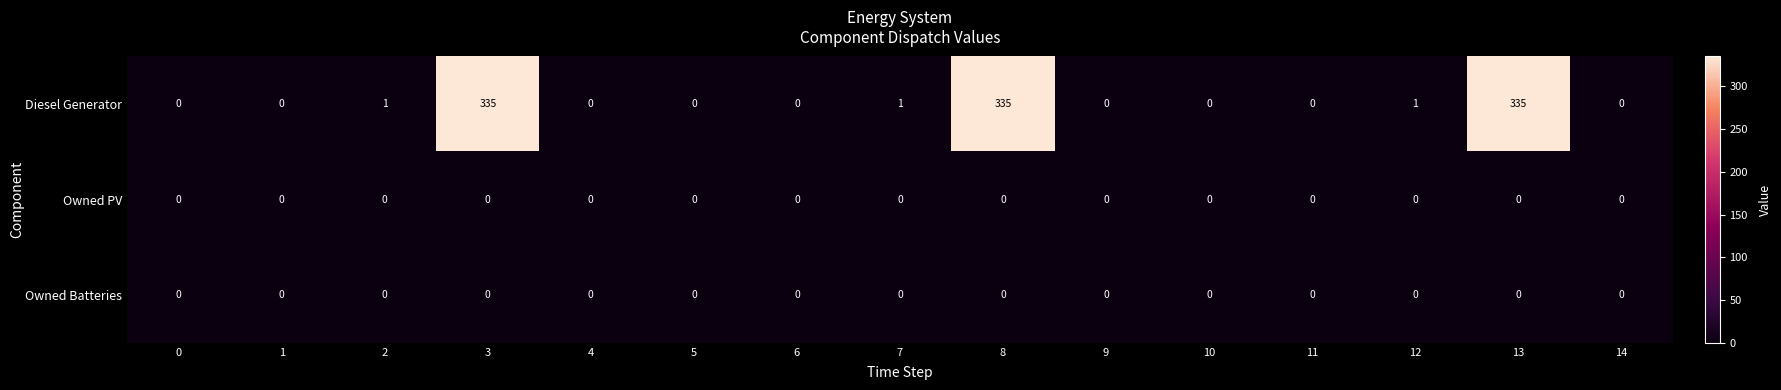

Is the value of Owned PV at 1 greater than the value of Diesel Generator at 12?

No